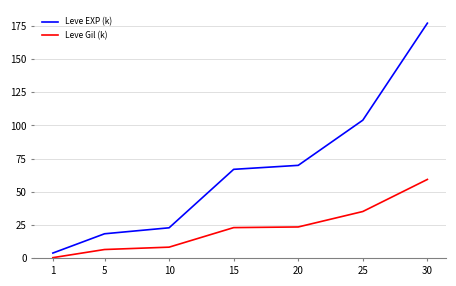

What is the total value across all series at 1?

4.5